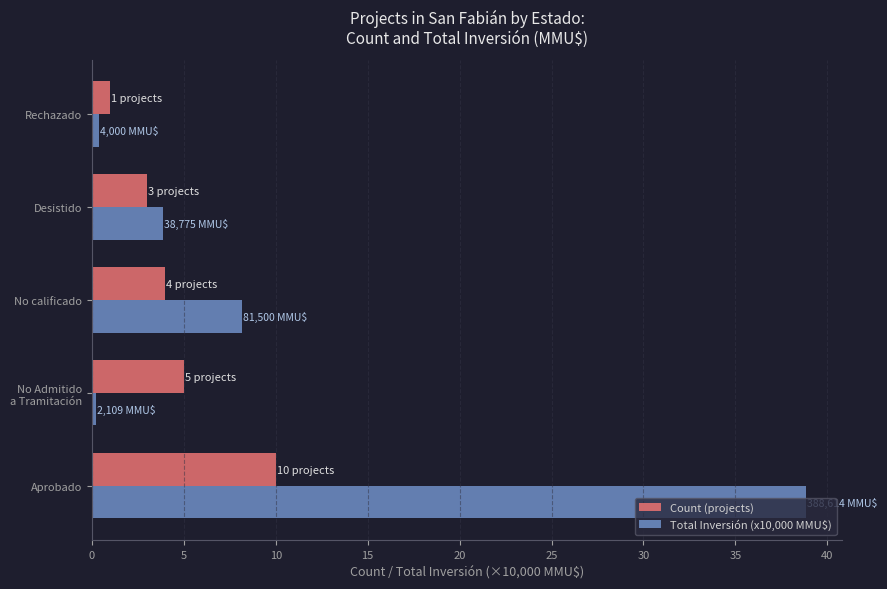

True or false: Count (projects) has a value of 1.0 at Rechazado.

True